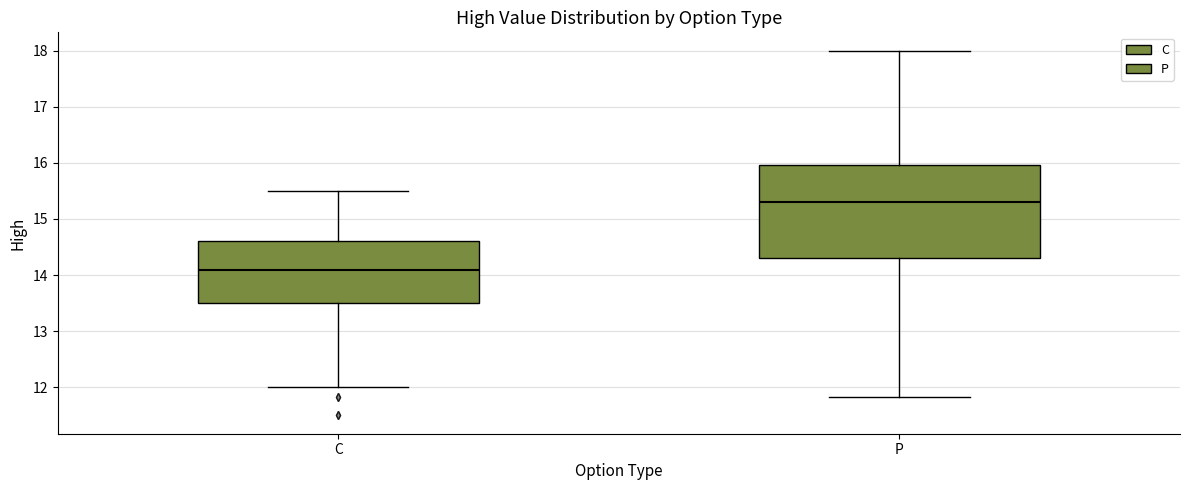

Reading left to right, read every box against the y-axis: the position of its median line, the range the box covers, and the ends of its whiskers. The values are not printed on the chart, so give them approximately, as read against the axis.

C: median 14.1, box 13.5 to 14.6, whiskers 12.0 to 15.5
P: median 15.3, box 14.3 to 16.0, whiskers 11.8 to 18.0